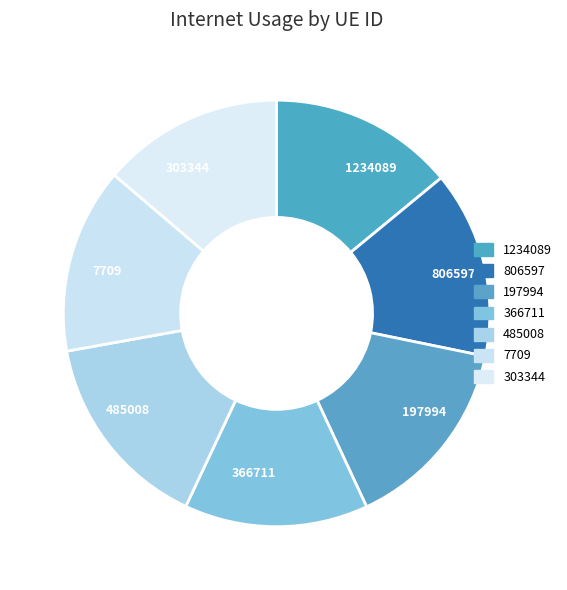

Which has a higher value, 485008 or 366711?

485008